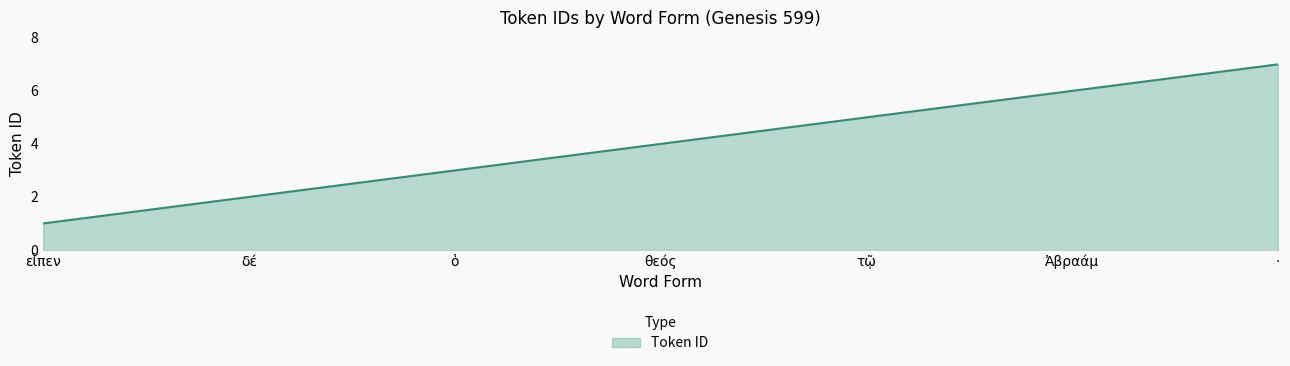

What is the sum of the values at θεός and Ἀβραάμ?

10